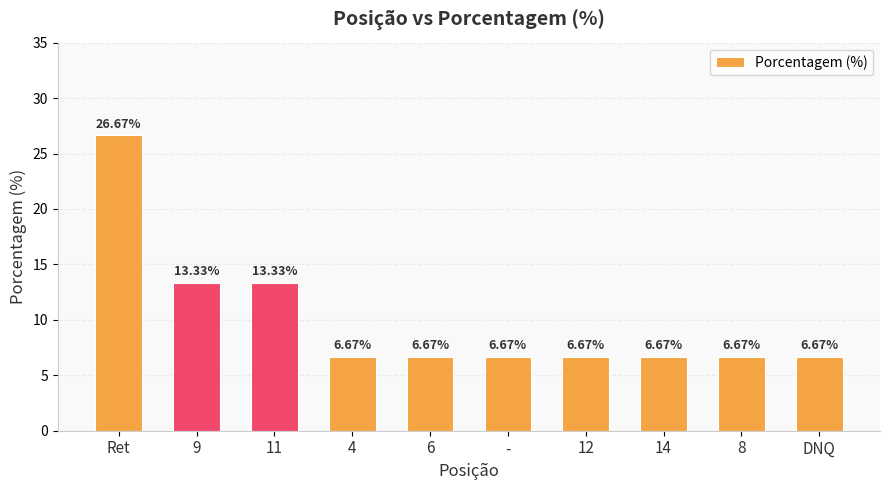

Reading right to left, list all the values displayed in this chart.

6.7	6.7	6.7	6.7	6.7	6.7	6.7	13.3	13.3	26.7